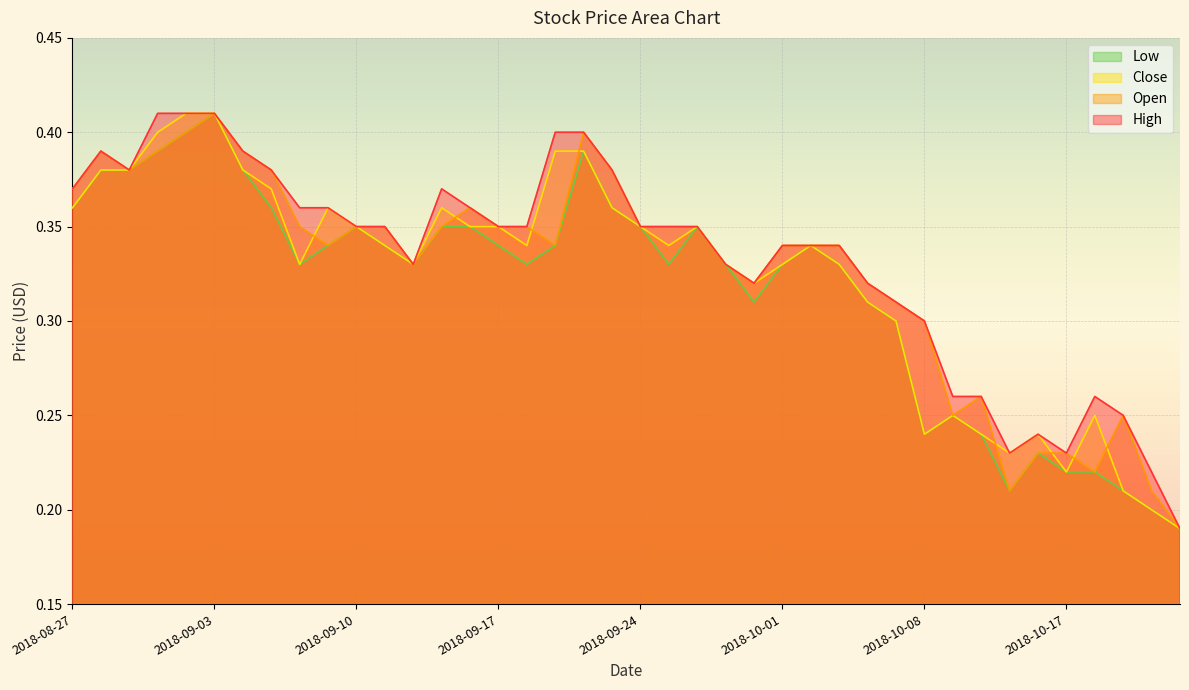

List the labels in order of Close value, smallest first.

2018-10-24, 2018-10-22, 2018-10-19, 2018-10-17, 2018-10-12, 2018-10-08, 2018-10-10, 2018-10-16, 2018-10-09, 2018-10-18, 2018-10-05, 2018-10-04, 2018-09-28, 2018-09-06, 2018-09-12, 2018-09-27, 2018-10-01, 2018-10-03, 2018-09-11, 2018-09-18, 2018-09-25, 2018-10-02, 2018-09-10, 2018-09-14, 2018-09-17, 2018-09-24, 2018-09-26, 2018-08-27, 2018-09-07, 2018-09-13, 2018-09-21, 2018-09-05, 2018-08-28, 2018-08-29, 2018-09-04, 2018-09-19, 2018-09-20, 2018-08-30, 2018-08-31, 2018-09-03